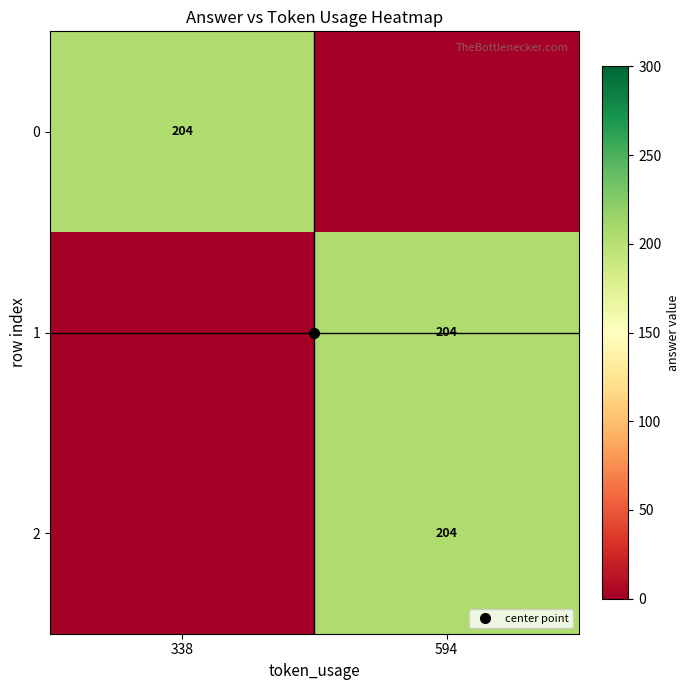

Count the number of data series in this chart.

3